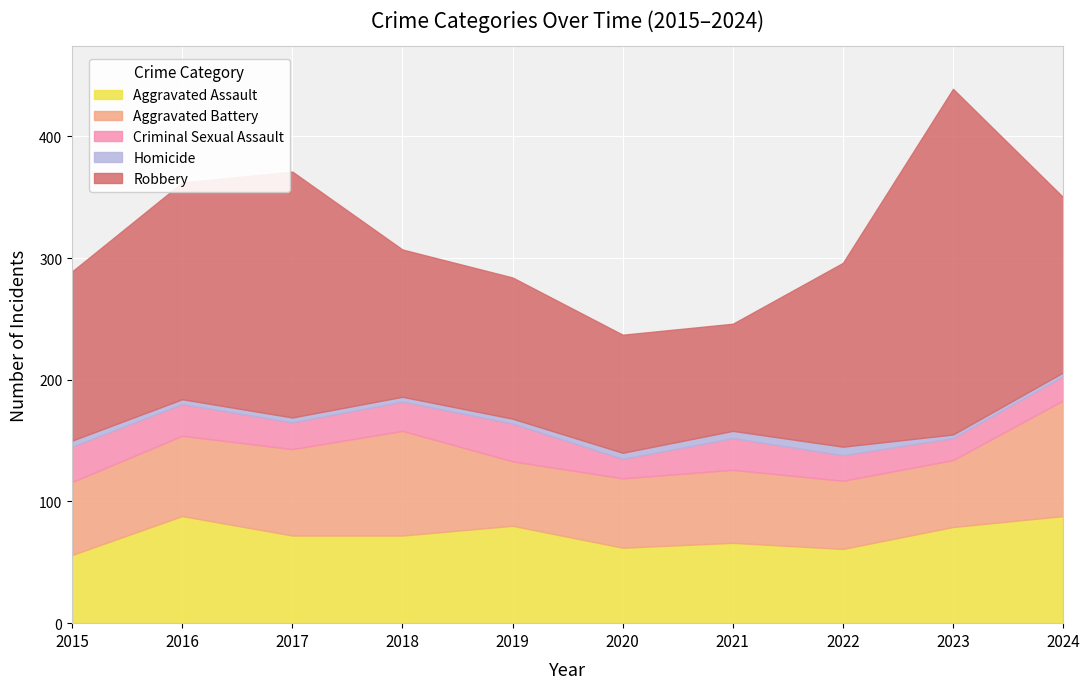

What are all the series names shown in the legend?

Aggravated Assault, Aggravated Battery, Criminal Sexual Assault, Homicide, Robbery